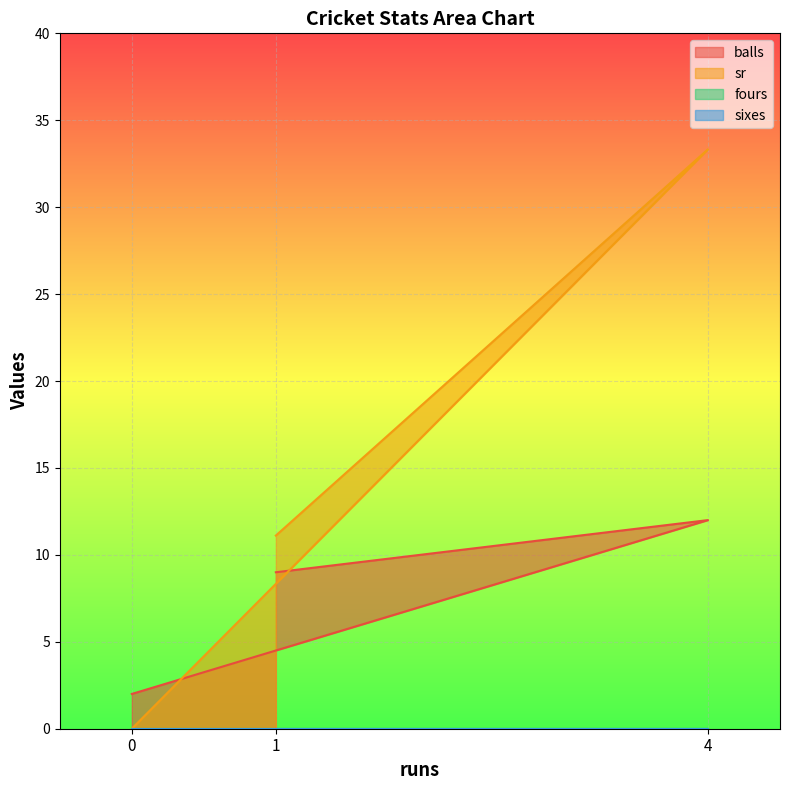

Does the chart display data point markers on the line(s)?

No